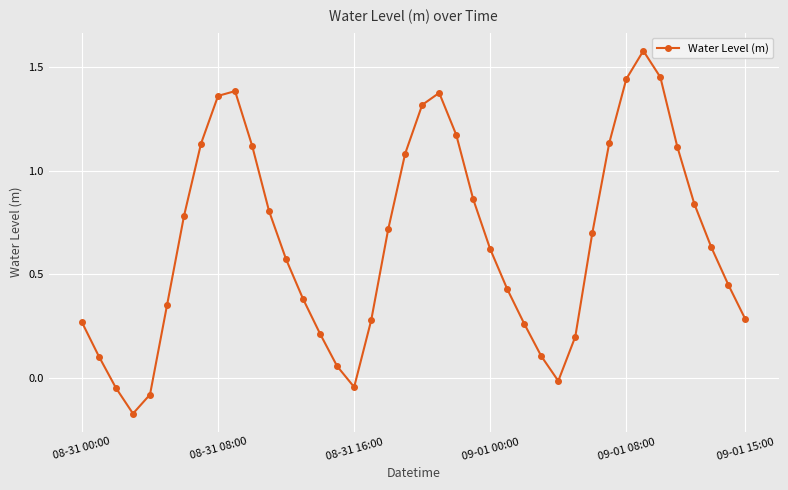

How many points are lower than both their immediate neighbors (excluding endpoints)?

3